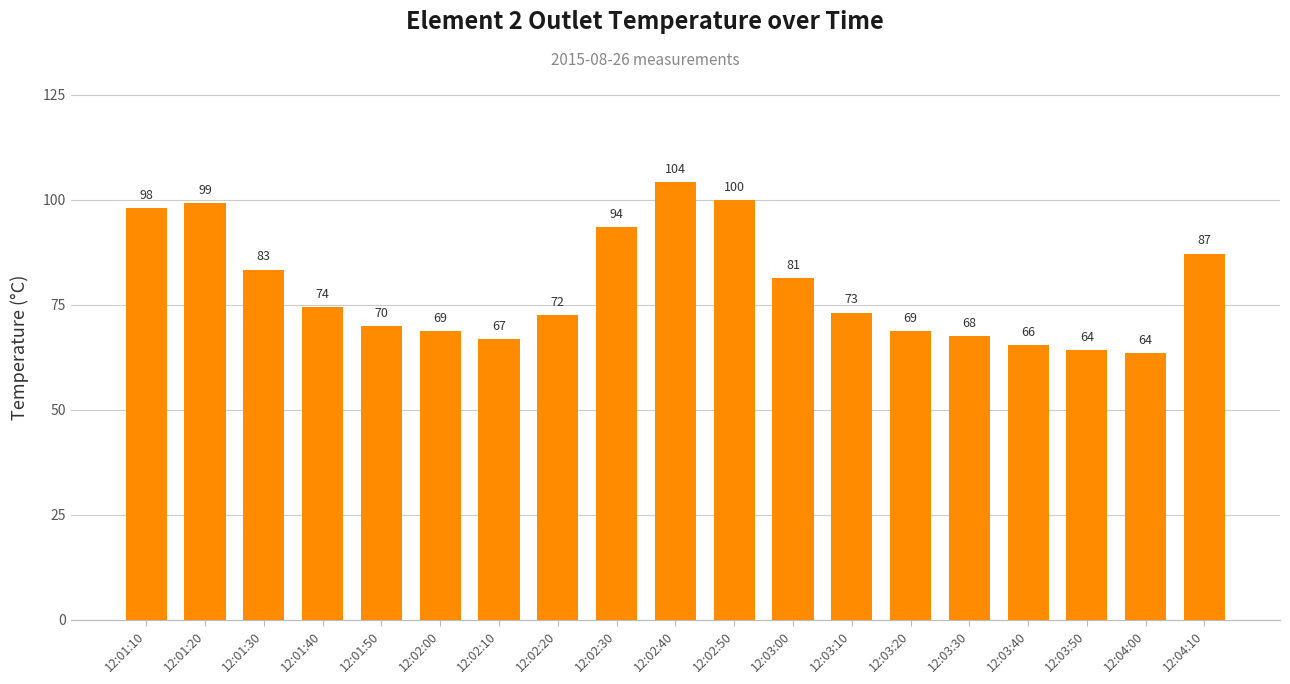

What is the change in value from 12:01:10 to 12:04:00?

-34.4